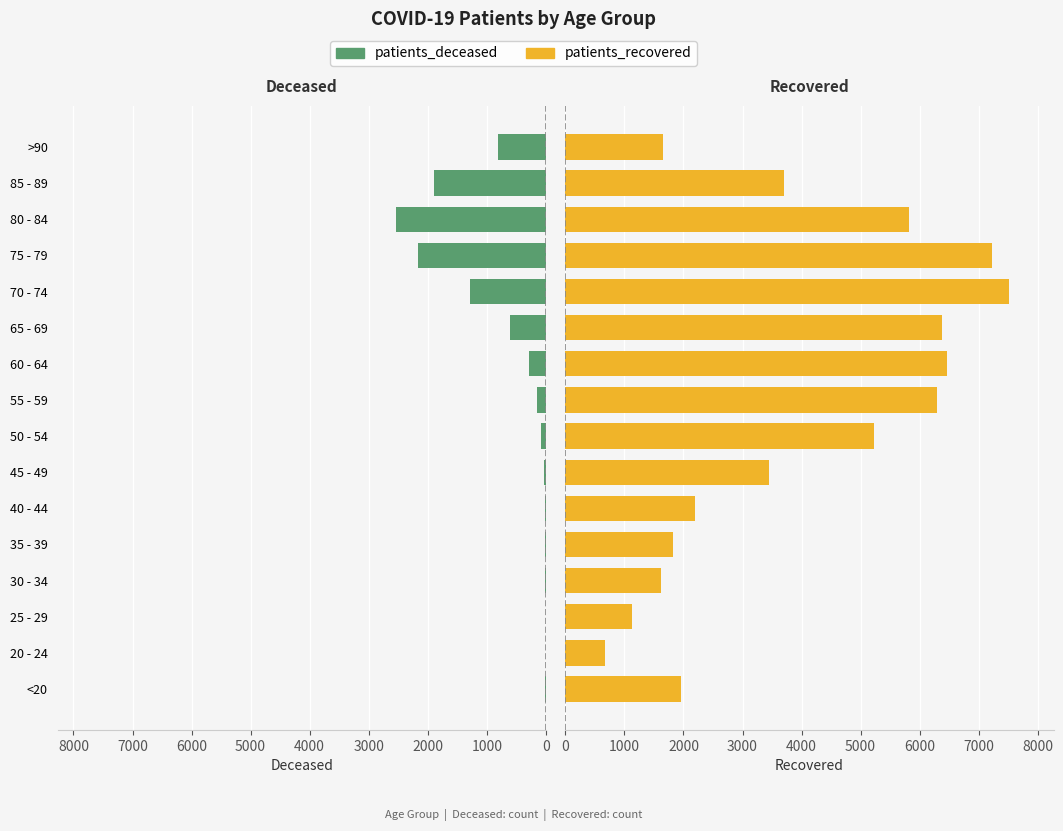

Which series has the widest spread of values?

patients_recovered